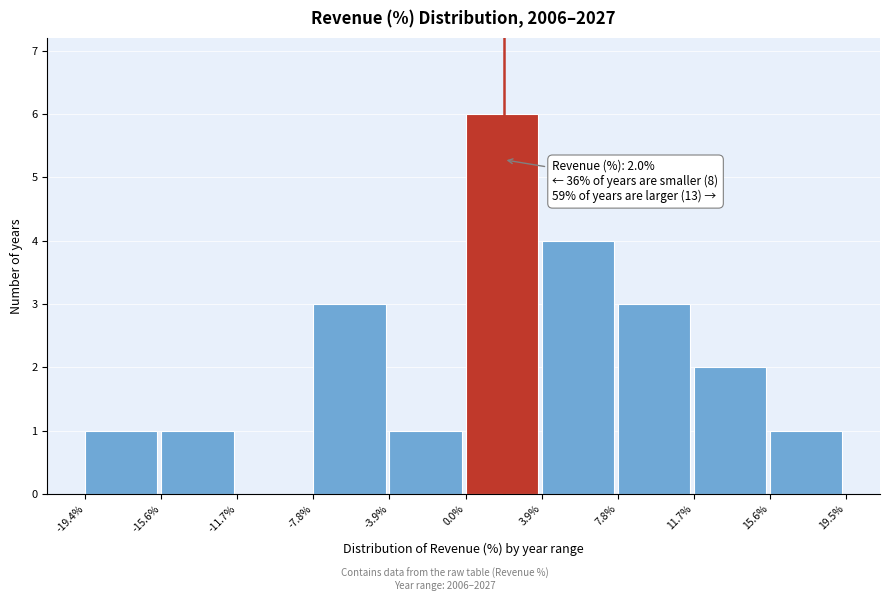

Over which range of the x-axis is the bar tallest?

0.0% to 3.9%